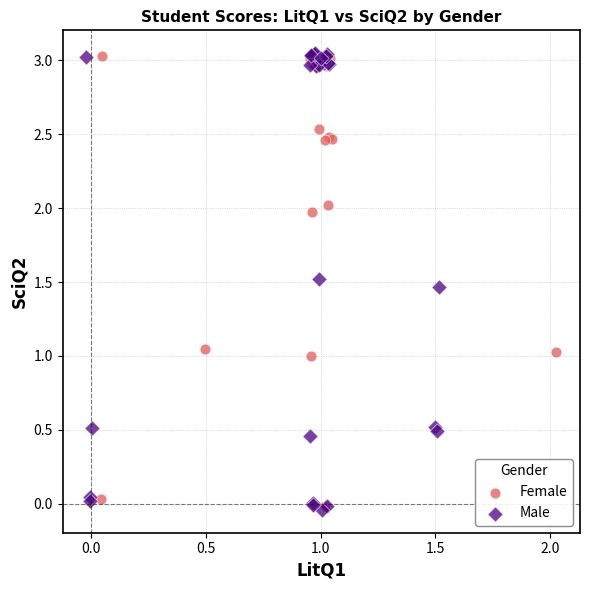

What are all the series names shown in the legend?

Female, Male